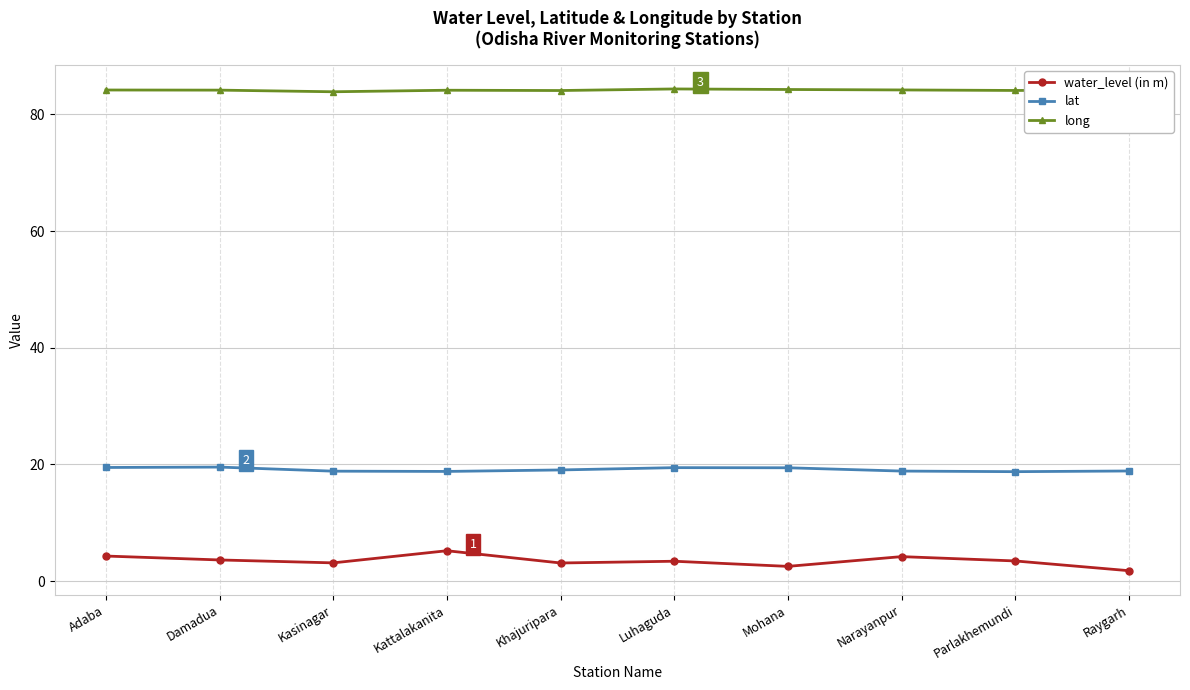

How many lines are shown in the chart?

3